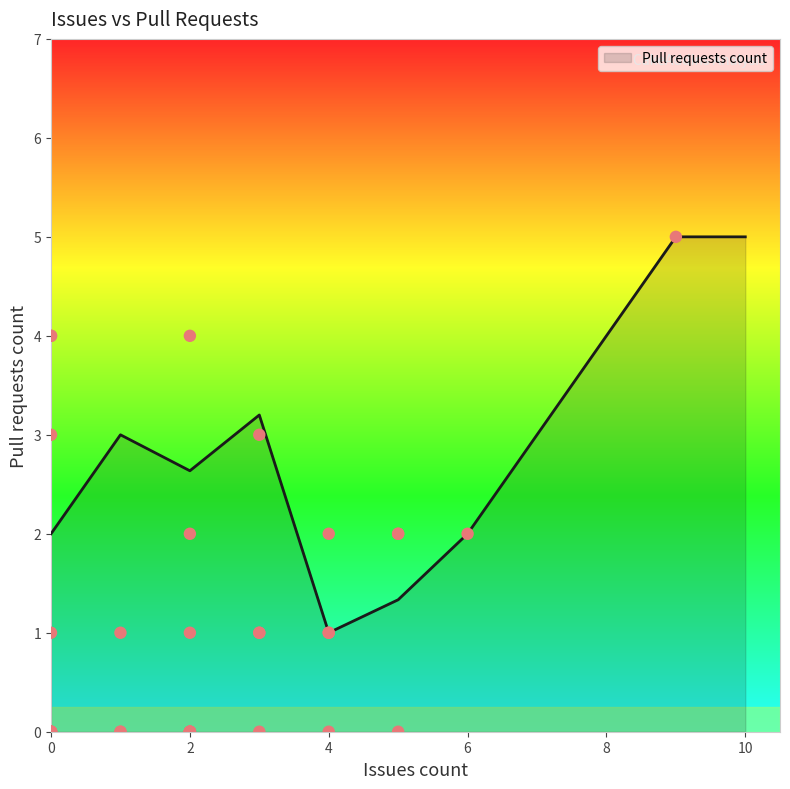

What is the highest value of the Pull requests count series?

5.0